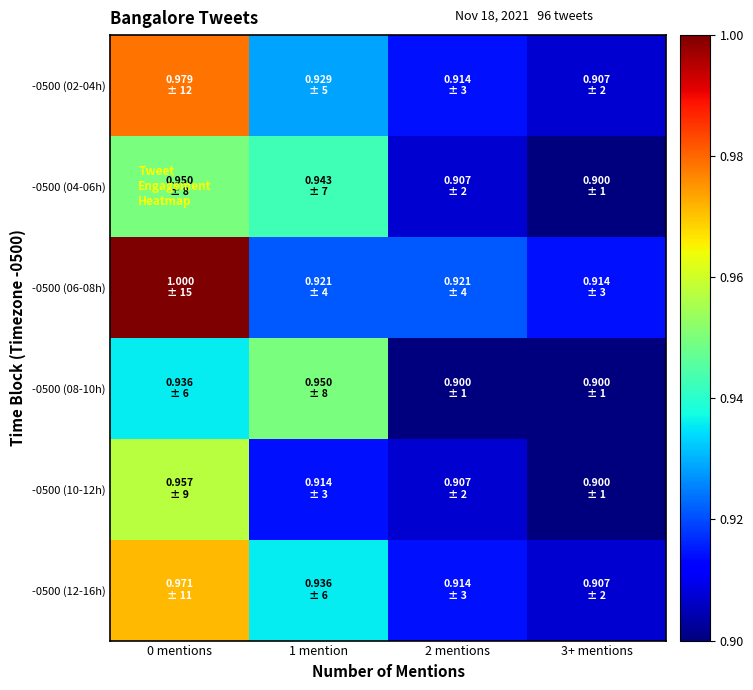

At which category is the sum across all series the highest?

0 mentions